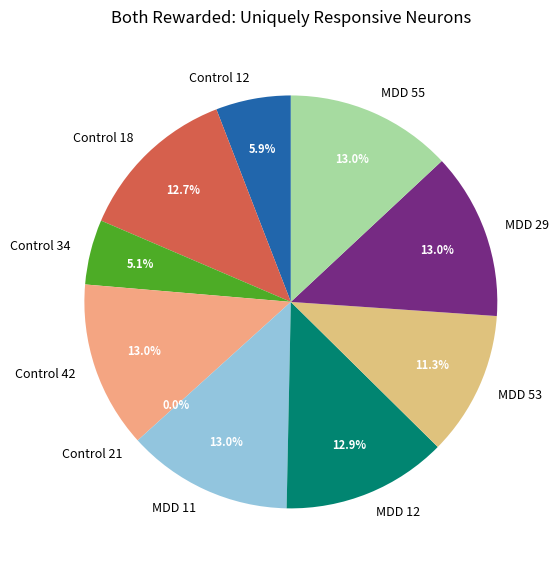

What percentage is the MDD 53 slice, to the nearest percent?

11%